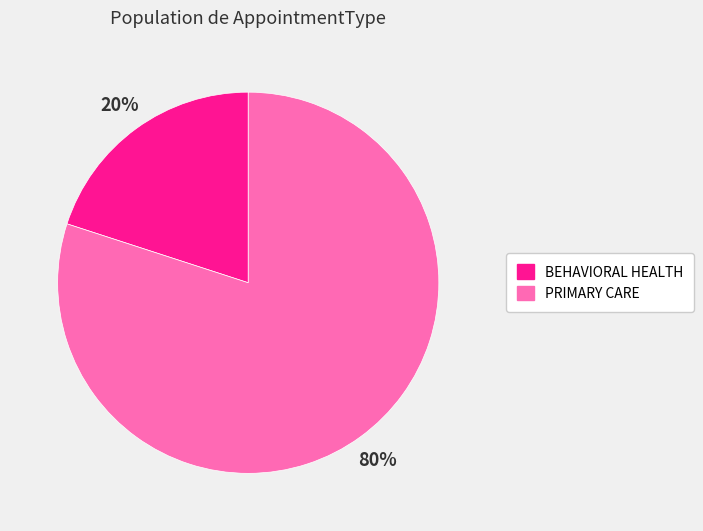

The PRIMARY CARE slice represents 80% of the pie. True or false?

True